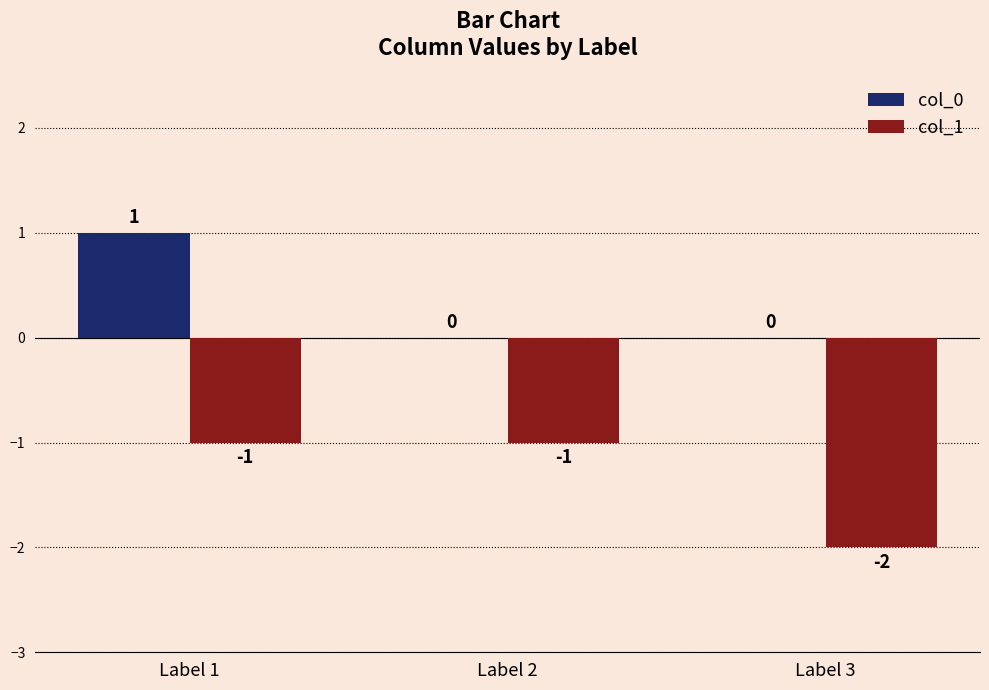

Reading left to right, list all the values displayed in this chart.

col_0: Label 1=1	Label 2=0	Label 3=0
col_1: Label 1=-1	Label 2=-1	Label 3=-2